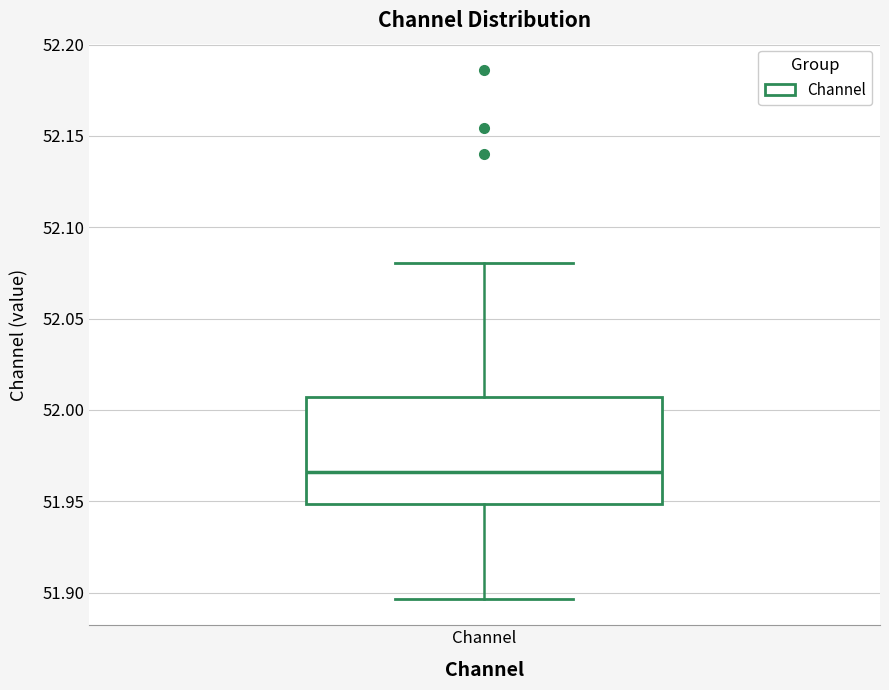

Read this box plot against the y-axis: the position of the median line, the range covered by the box, and the ends of both whiskers. The values are not printed on the chart, so give them approximately, as read against the axis.

median 51.965, box 51.950 to 52.005, whiskers 51.895 to 52.080